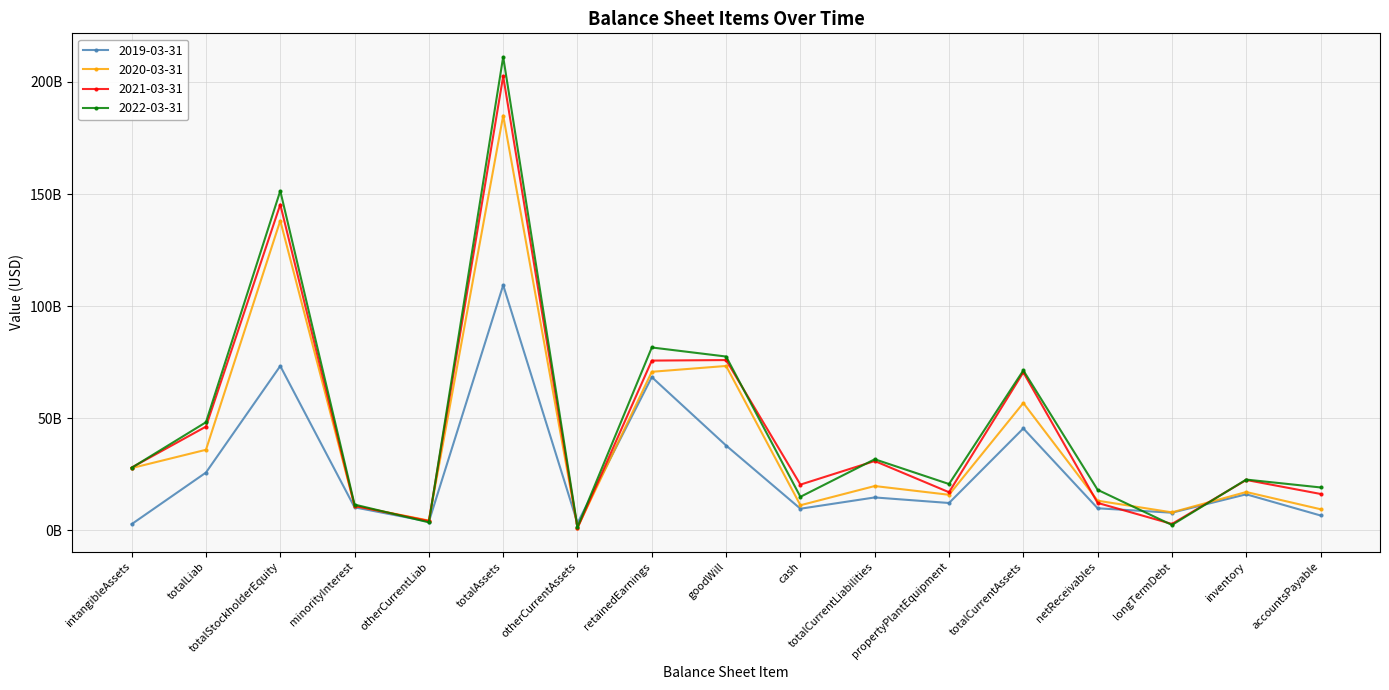

True or false: 2021-03-31 and 2020-03-31 intersect in this chart.

True